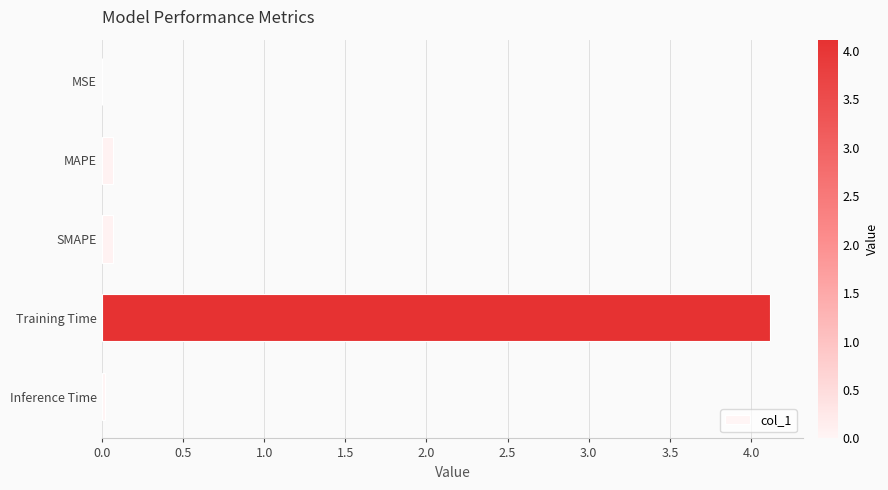

True or false: the data shows 0.0 at Inference Time.

True